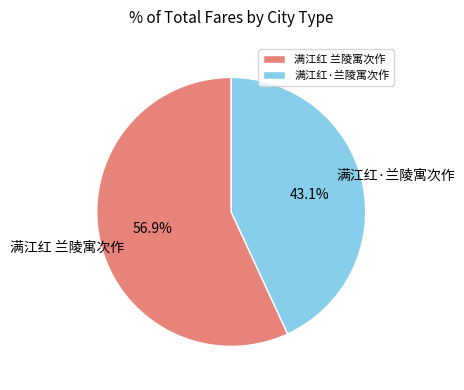

Which category has the biggest portion of the pie?

满江红 兰陵寓次作